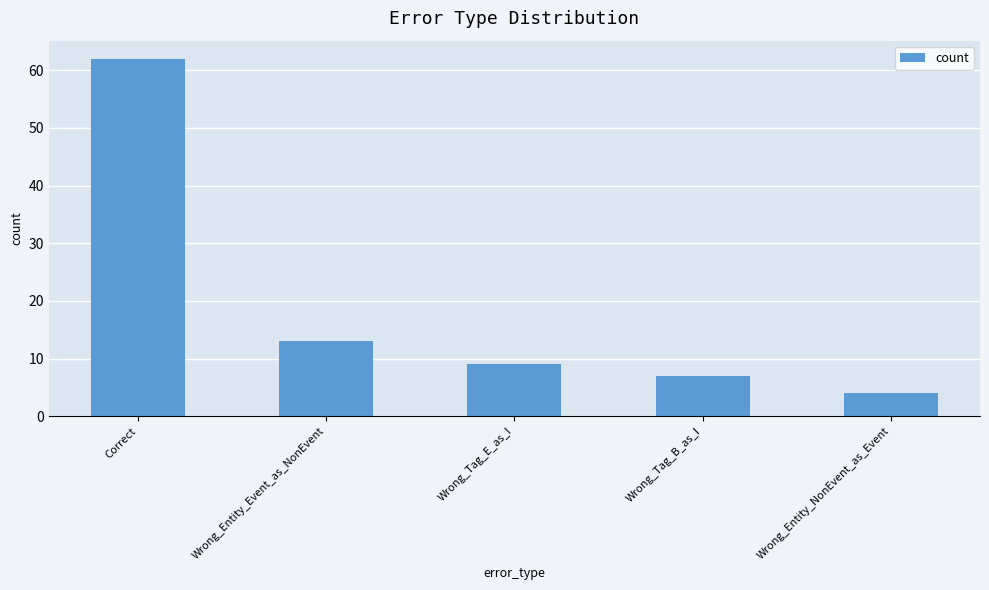

Which has a higher value, Wrong_Entity_Event_as_NonEvent or Correct?

Correct